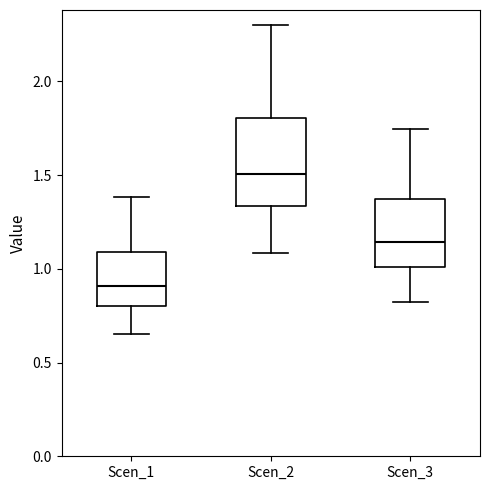

Which box has the highest median line?

Scen_2